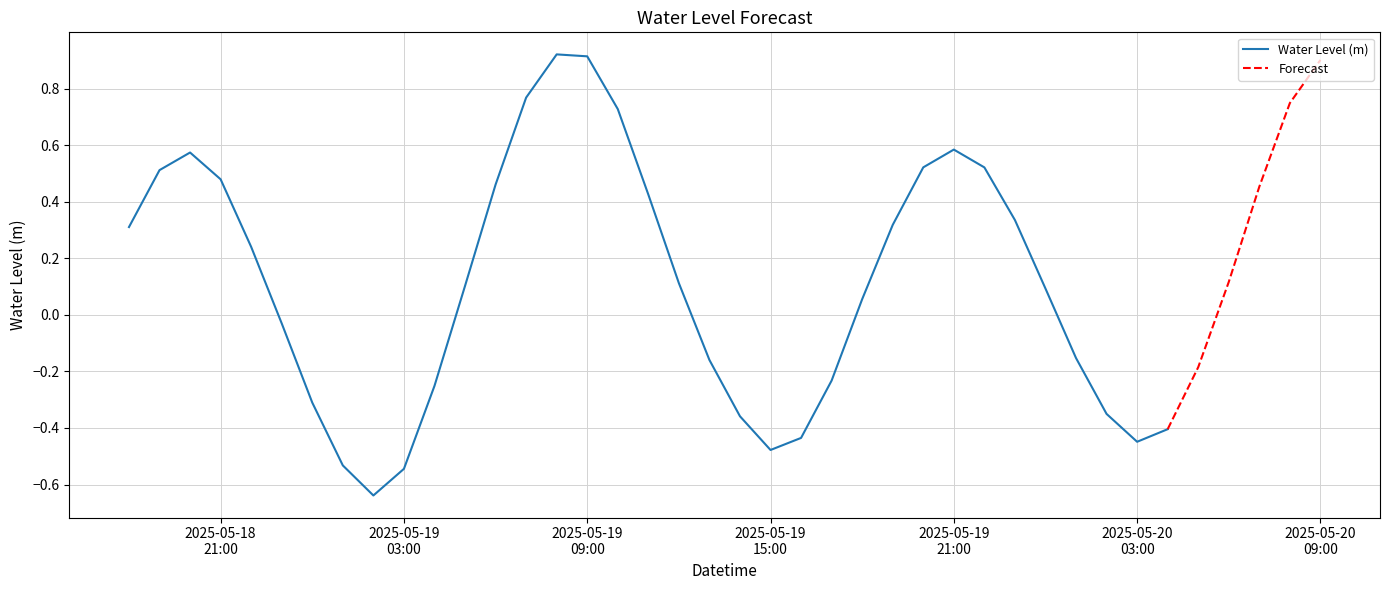

How many interior local peaks (higher than both neighbors) does the data have?

3